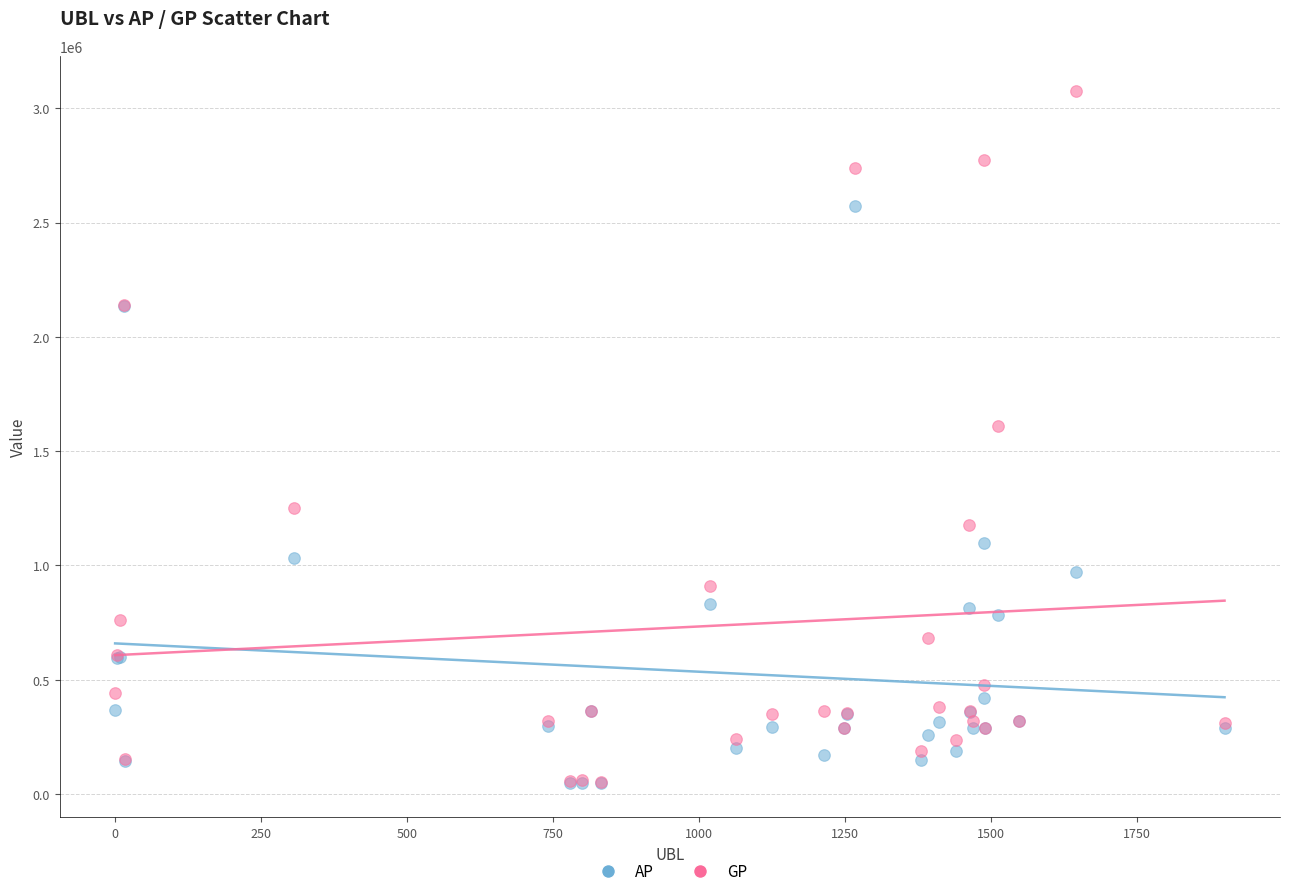

Across all series, what Y value is closest to 1563109?

1609030